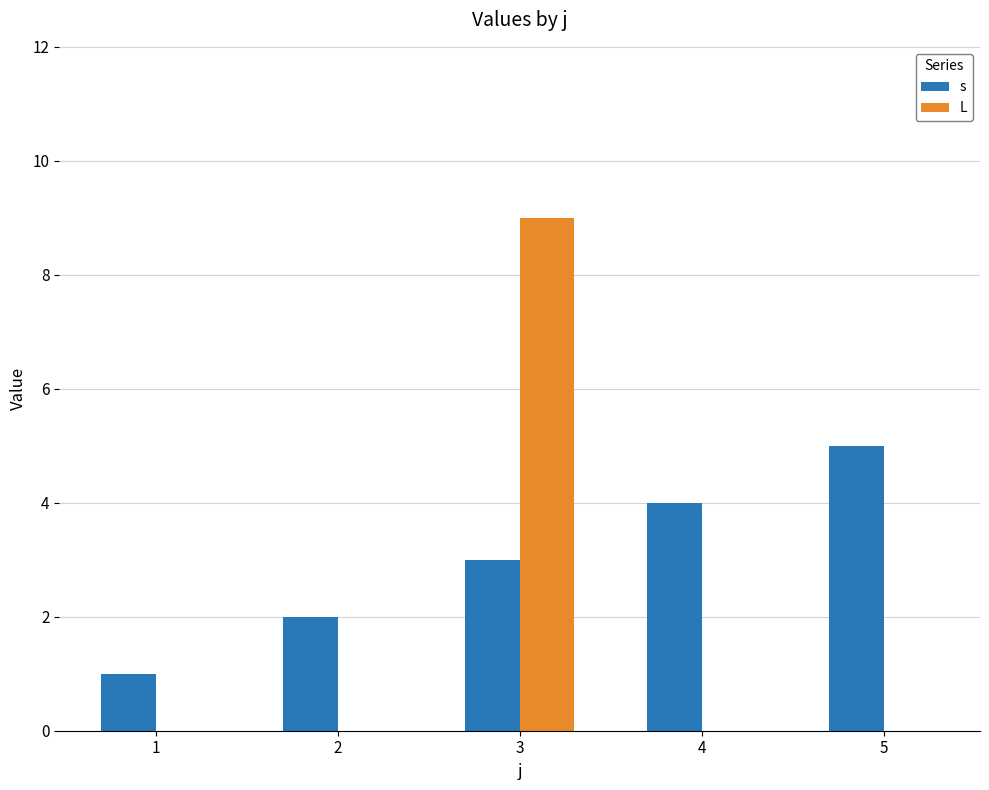

Which series changed the most between 2 and 3?

L